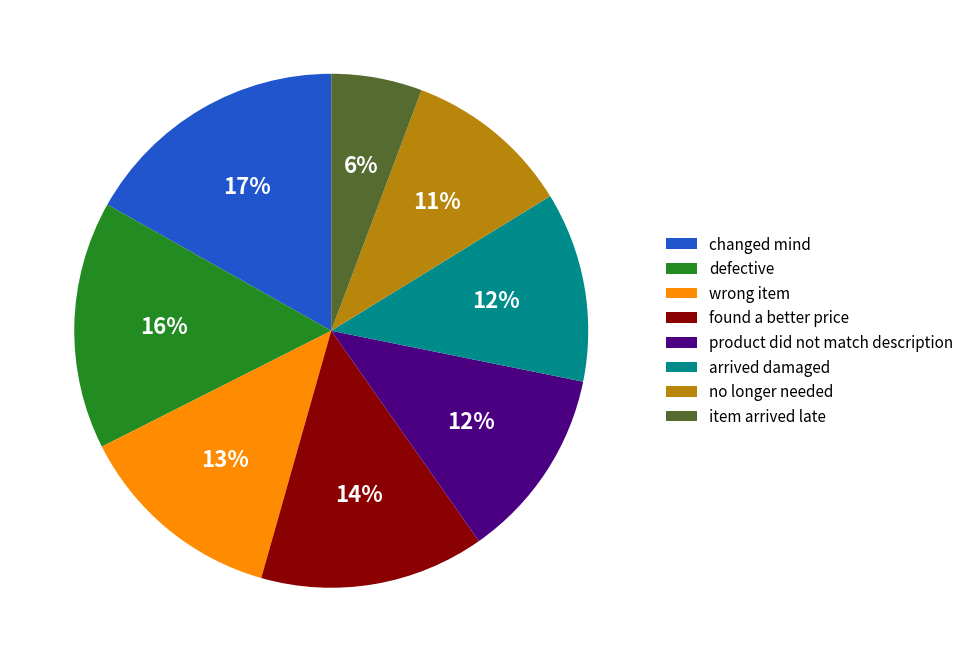

Which category has the biggest portion of the pie?

changed mind